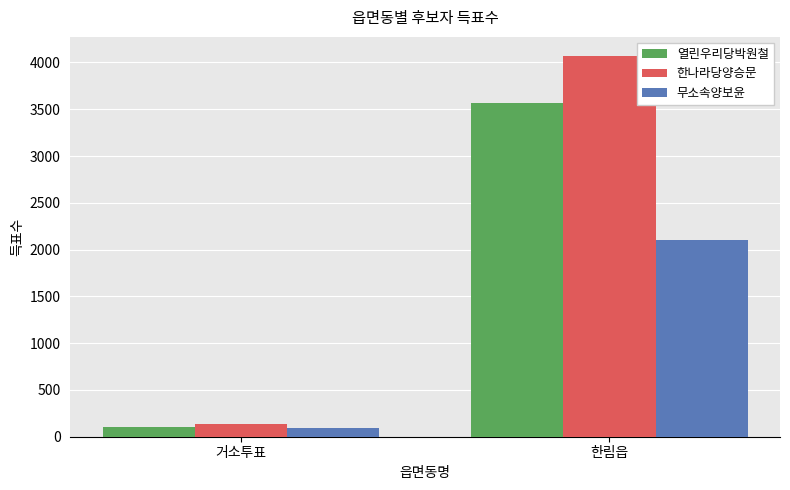

What is the total value across all series at 한림읍?

9741